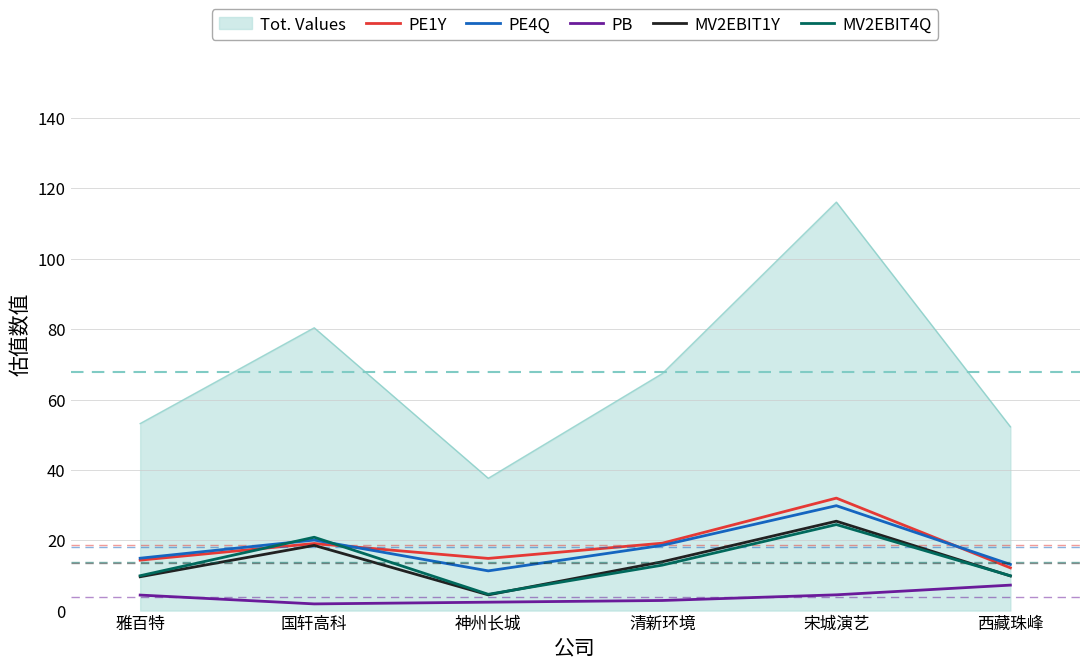

At which label is PE4Q closest to 20?

国轩高科